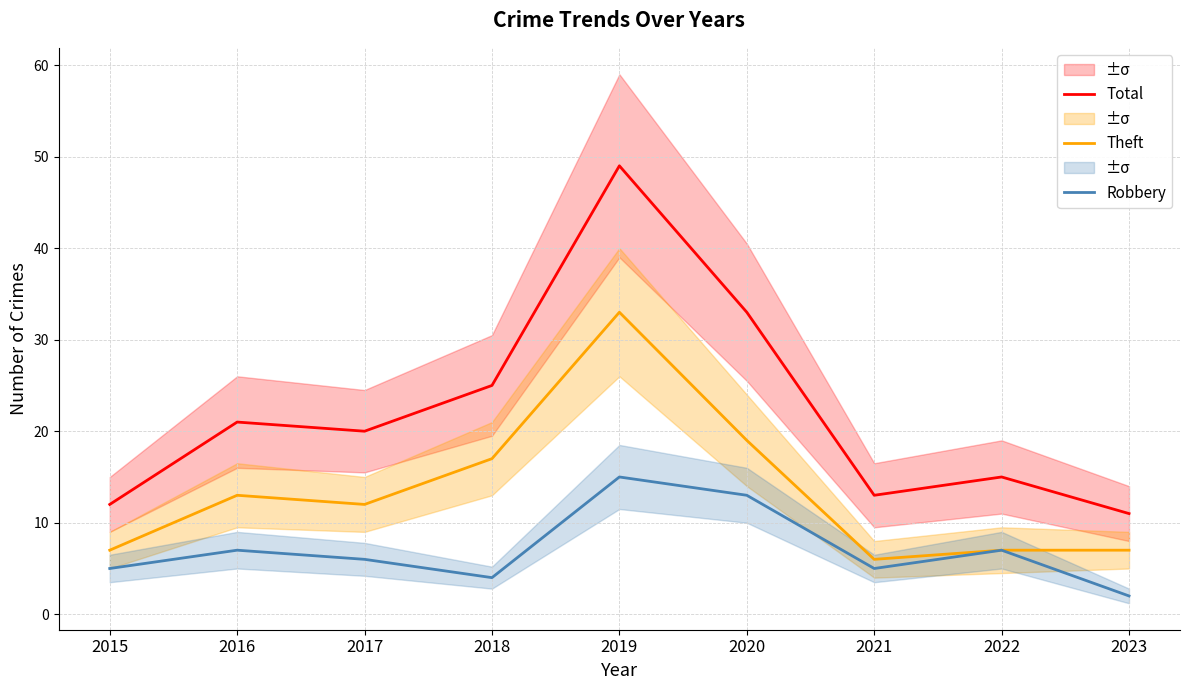

Is it true that Theft equals 33 at 2019?

True